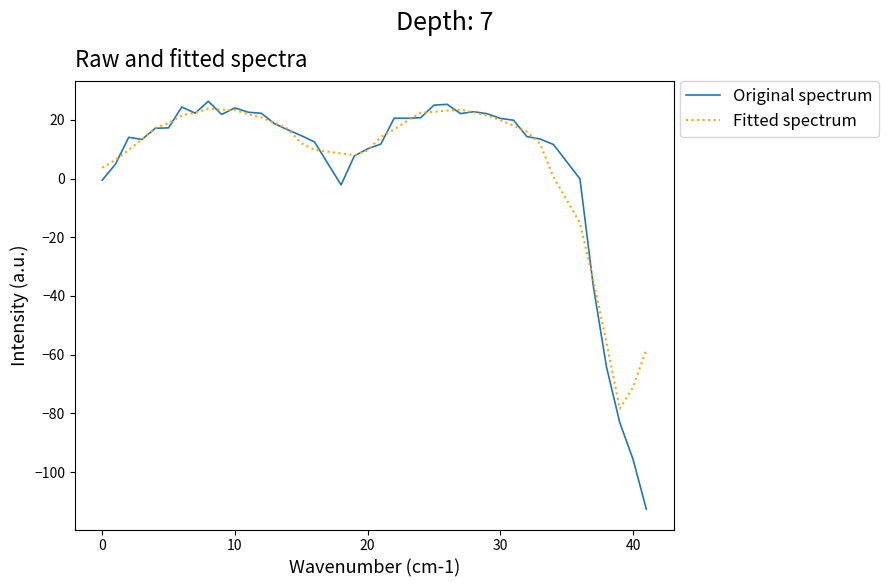

Which series has the largest range (max minus min)?

Original spectrum